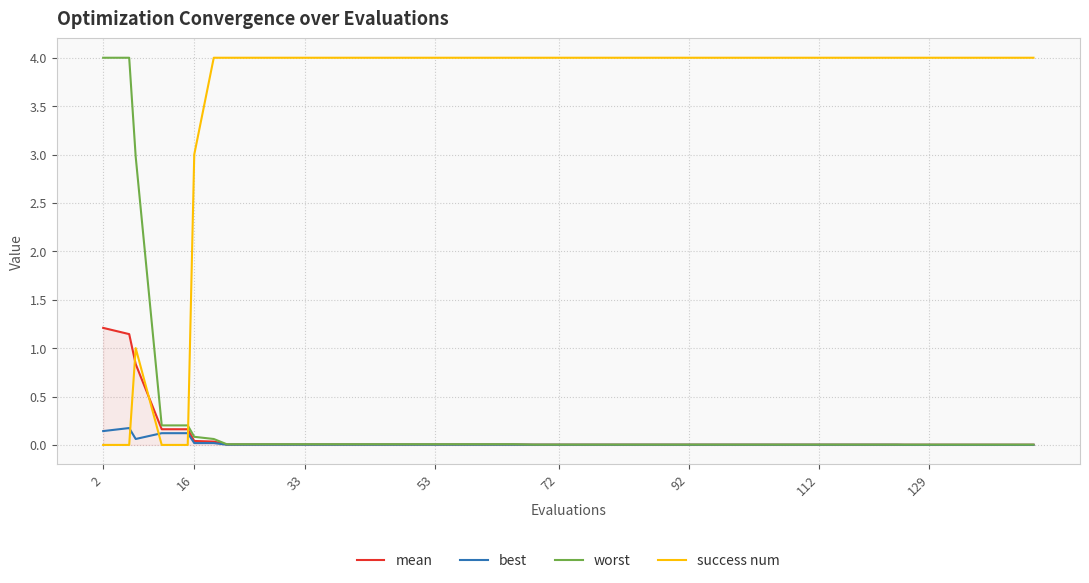

Which series ends up on top after the final intersection of success num and best?

success num